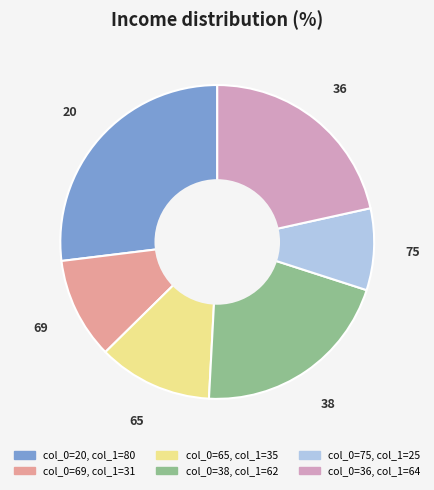

Is there a majority slice in this chart?

No